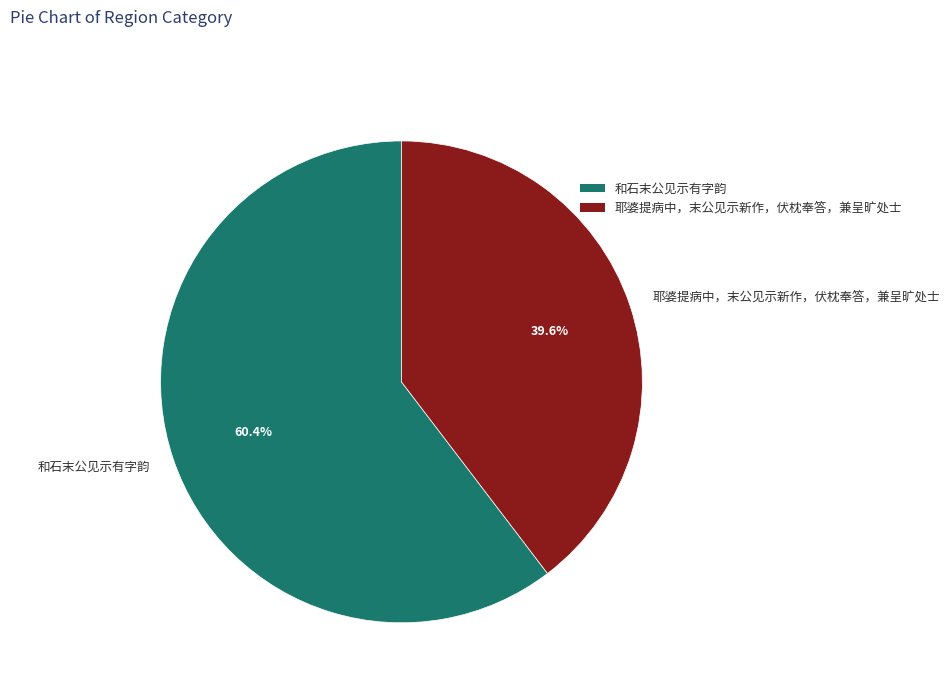

How many slices are in this pie chart?

2